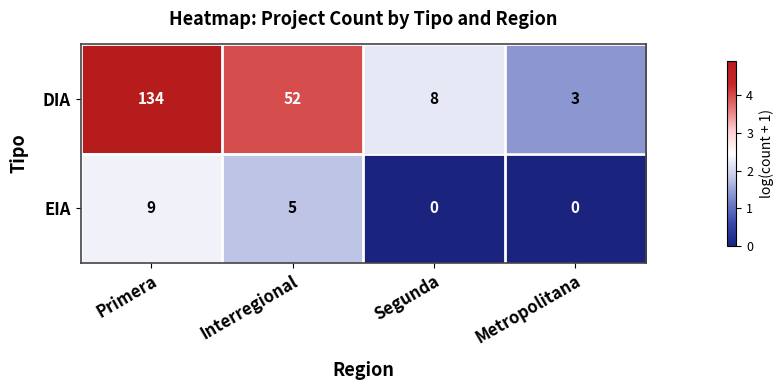

What is the spread (max minus min) of values at Metropolitana?

3